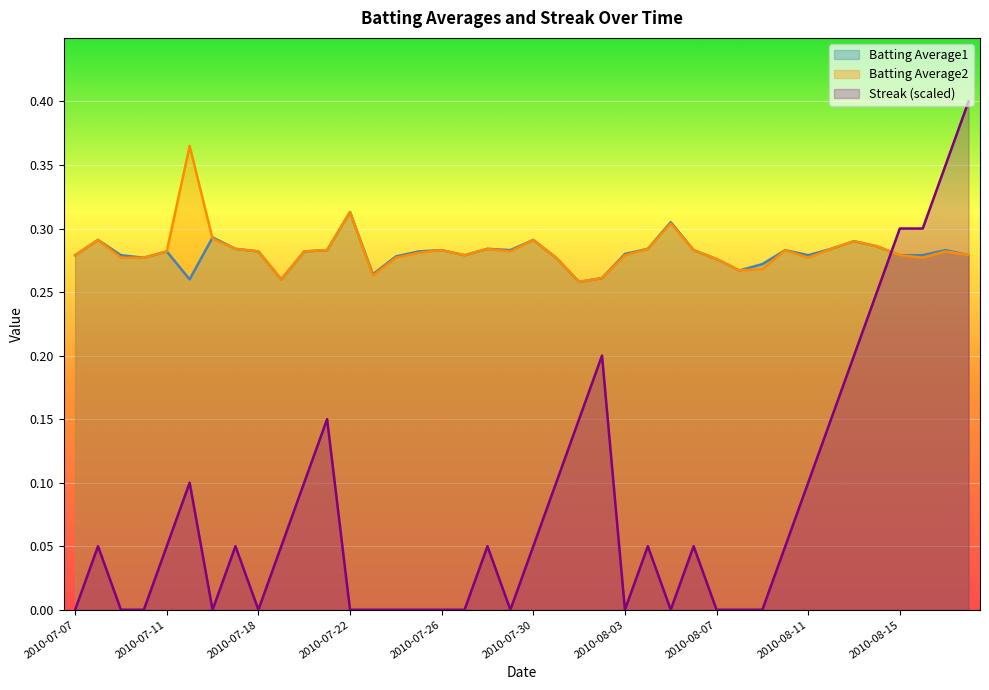

True or false: Streak and Batting Average2 cross at least once.

True